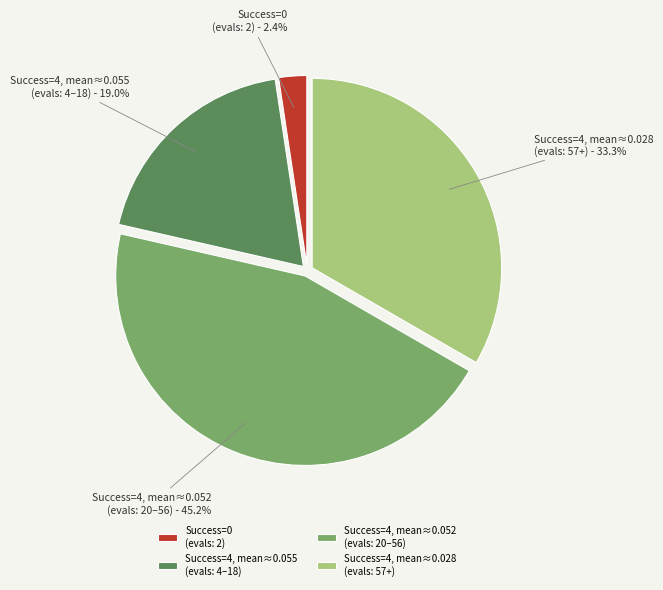

To the nearest percent, what is the difference between the largest and smallest slice percentages?

43%